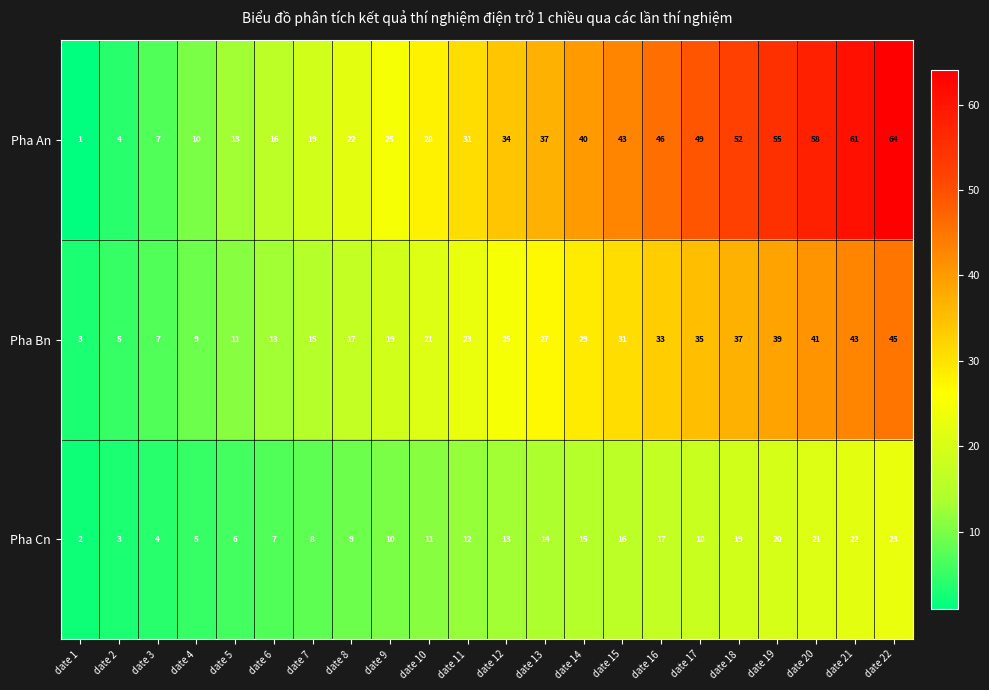

What is the difference between the Pha An values at date 18 and date 19?

3